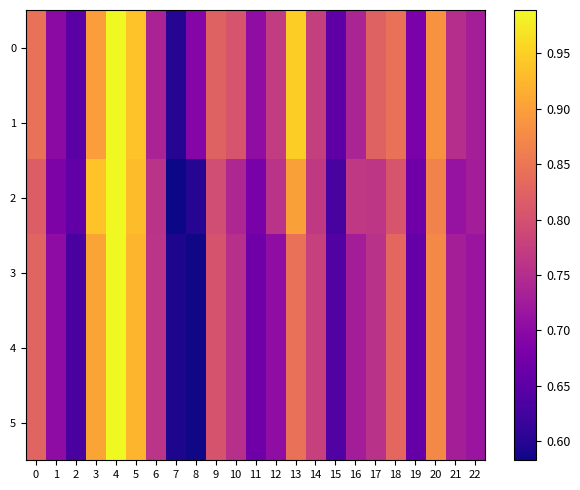

At which category is the sum across all series the highest?

4